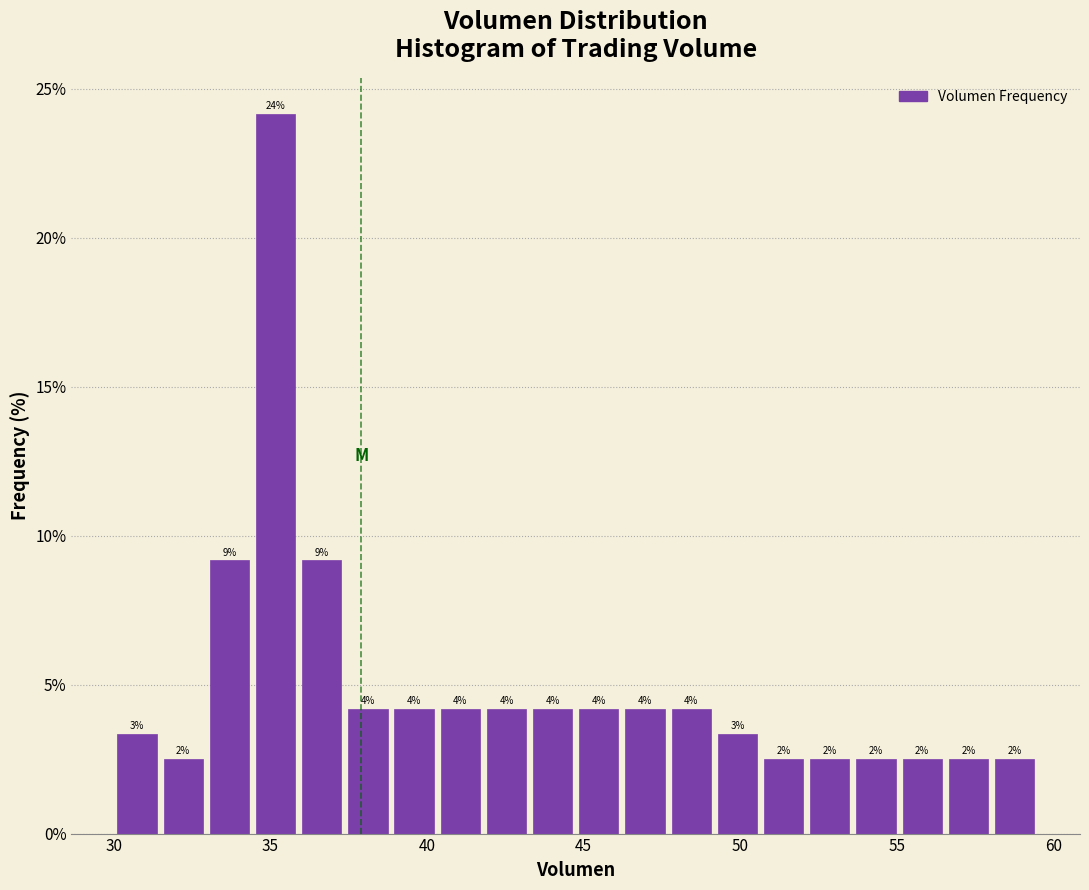

Around what value on the x-axis is the tallest bar? Give the approximate position of its centre, as read against the axis.

35.0